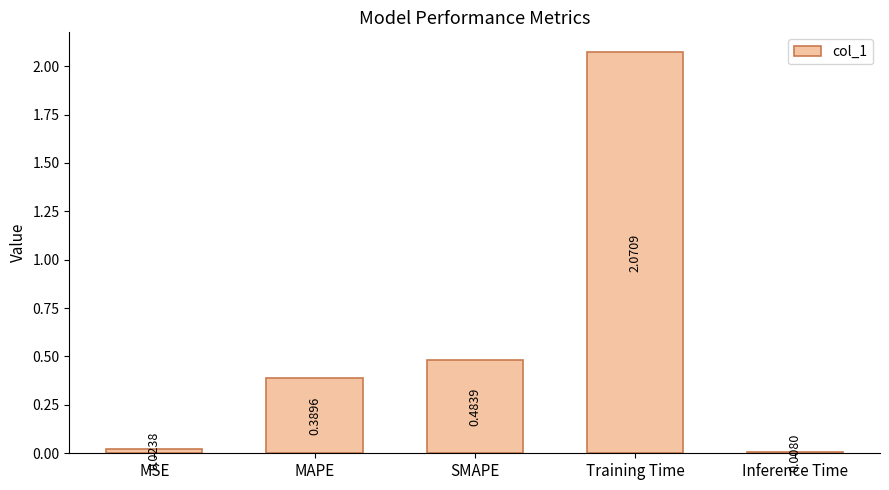

List the labels in order of value, smallest first.

Inference Time, MSE, MAPE, SMAPE, Training Time